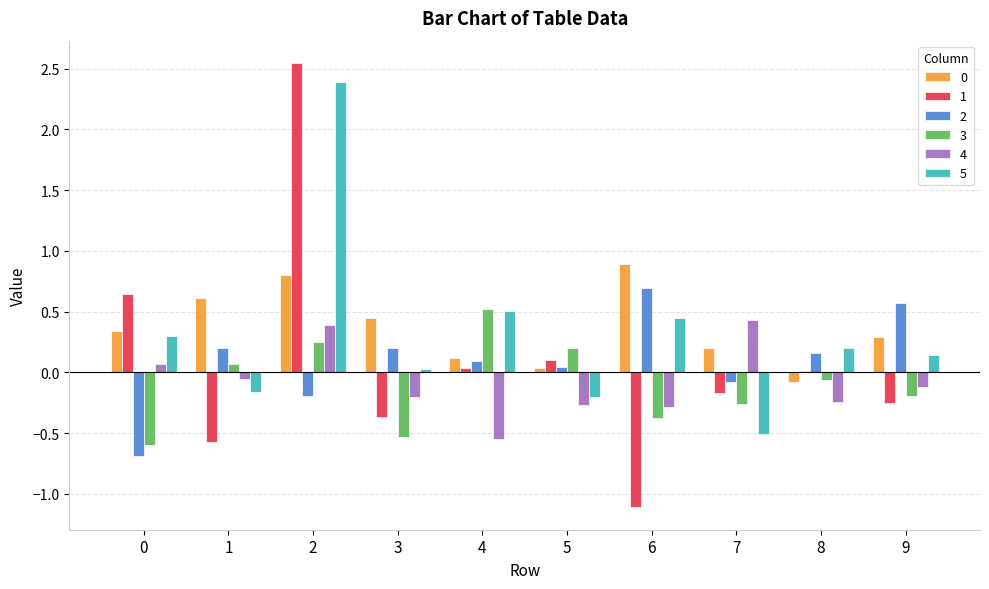

Are the bars grouped side by side (vs. stacked)?

Yes